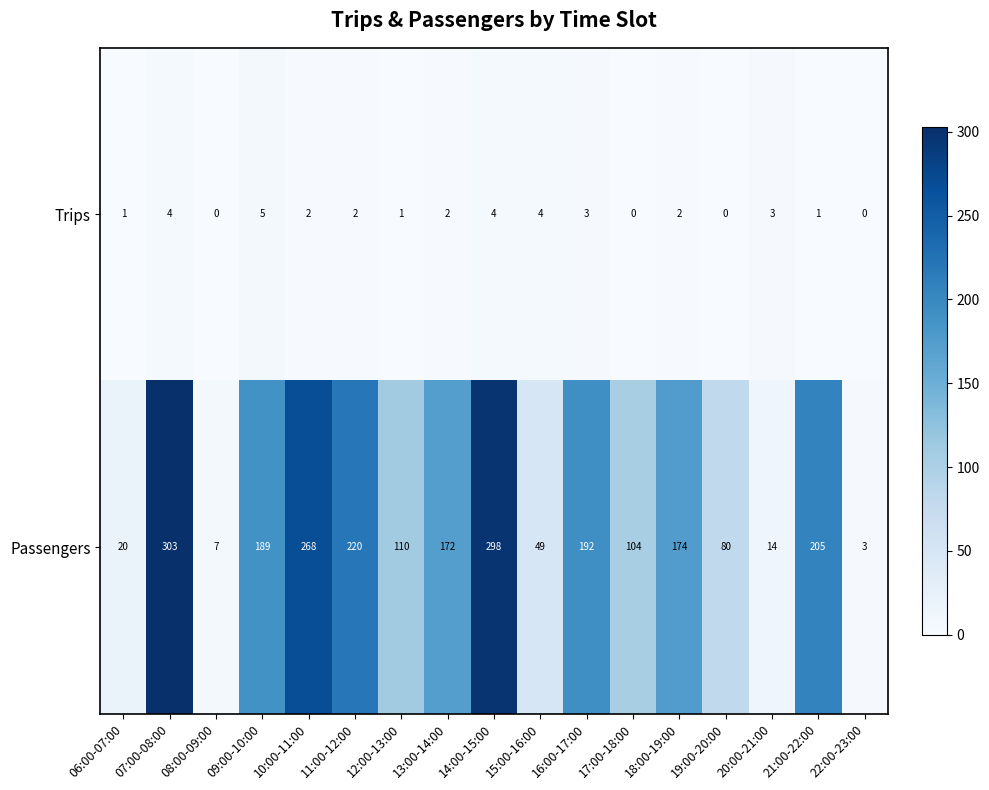

What is the difference between the highest and lowest values at 06:00-07:00?

19